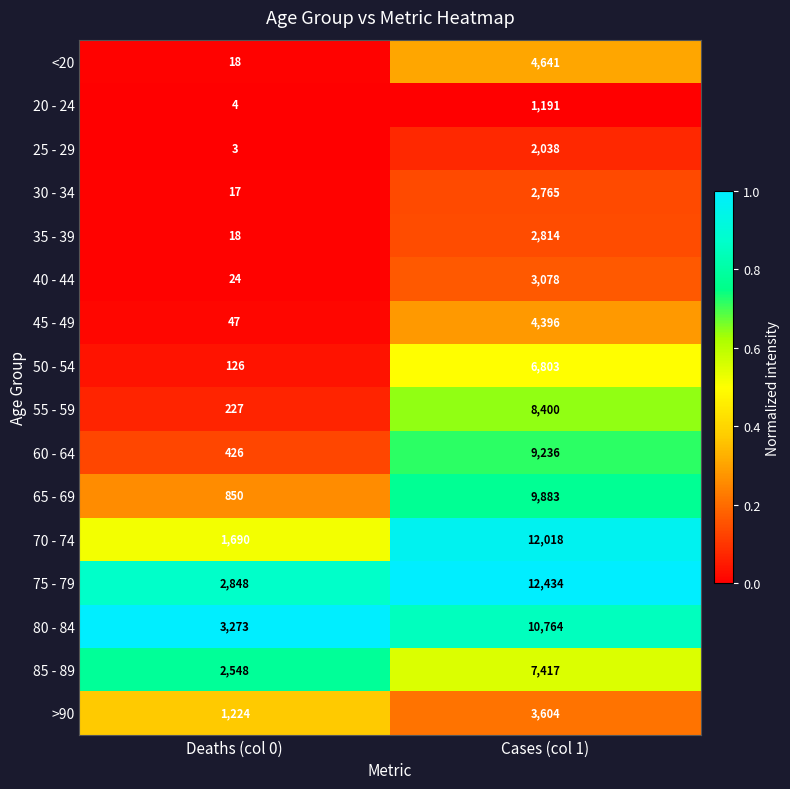

What is the sum of the 65 - 69 values at Deaths (col 0) and Cases (col 1)?

10733